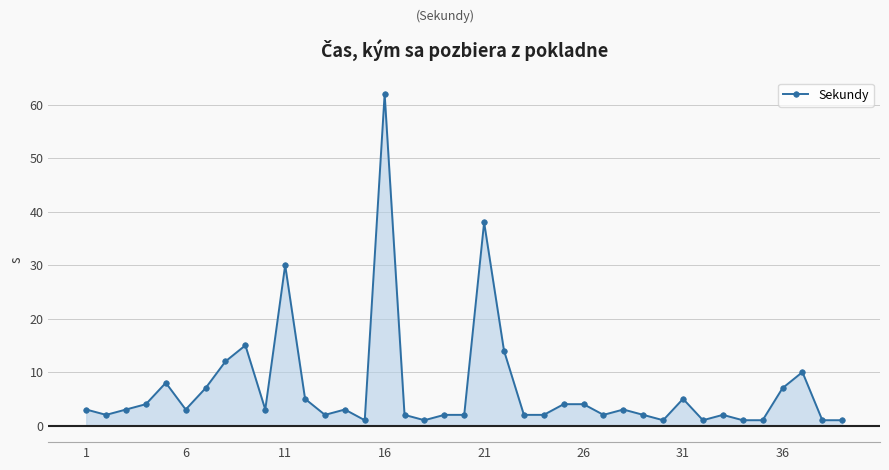

Which category has the highest value in the Sekundy series?

16